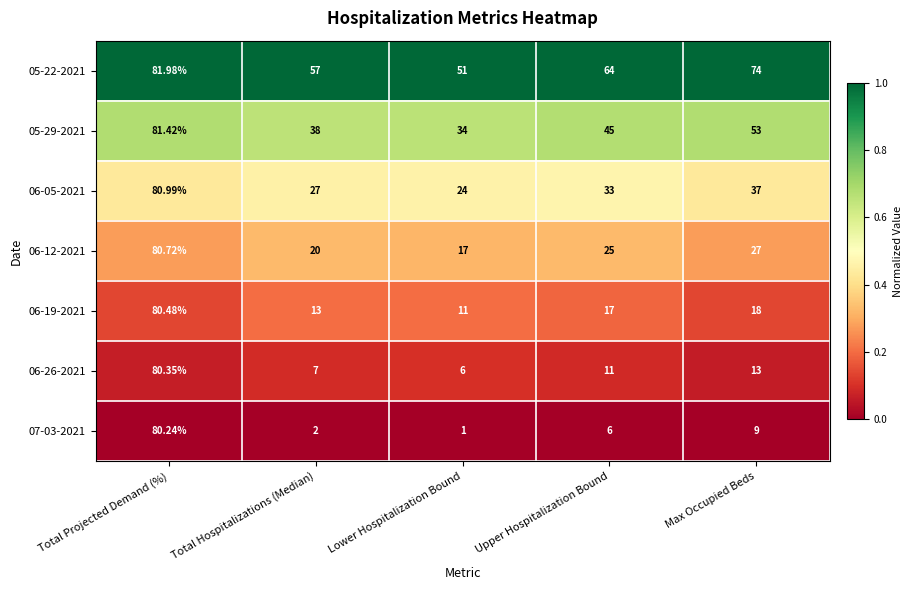

Which series has the widest spread of values?

07-03-2021